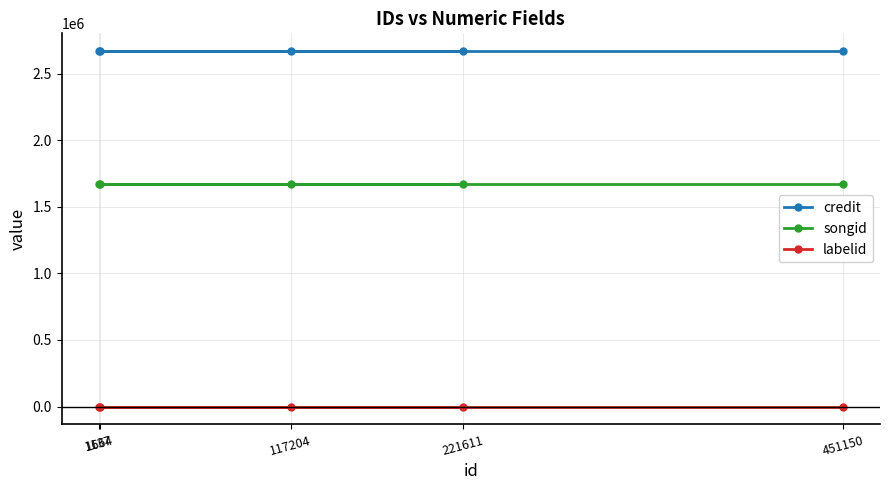

True or false: songid has more than 0 points higher than both neighbors.

False